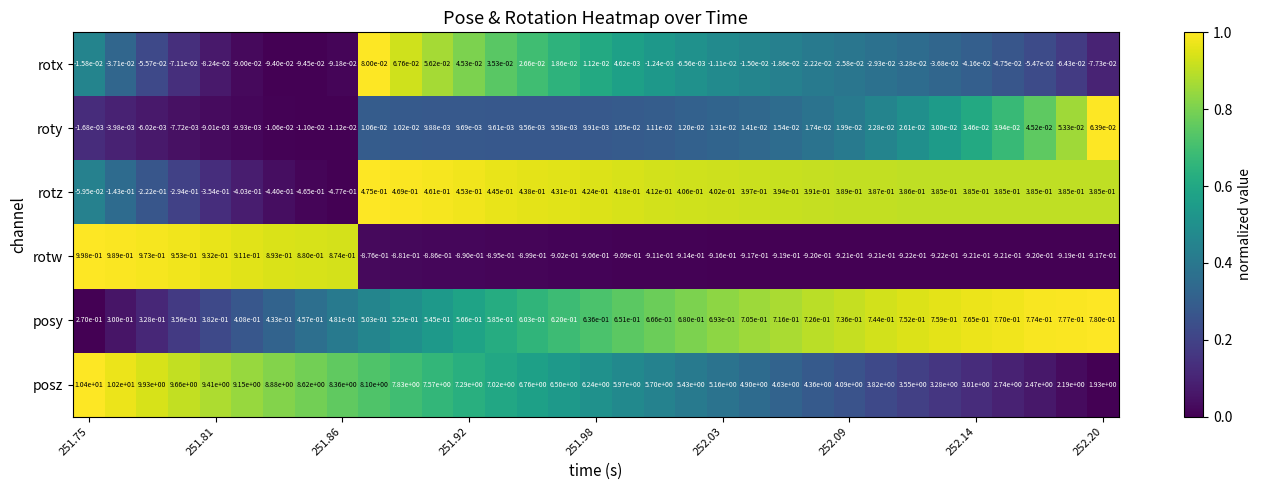

Which series has the widest spread of values?

posz